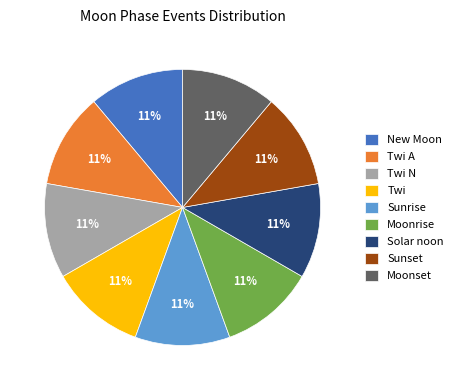

To the nearest percent, what portion does Sunset represent?

11%